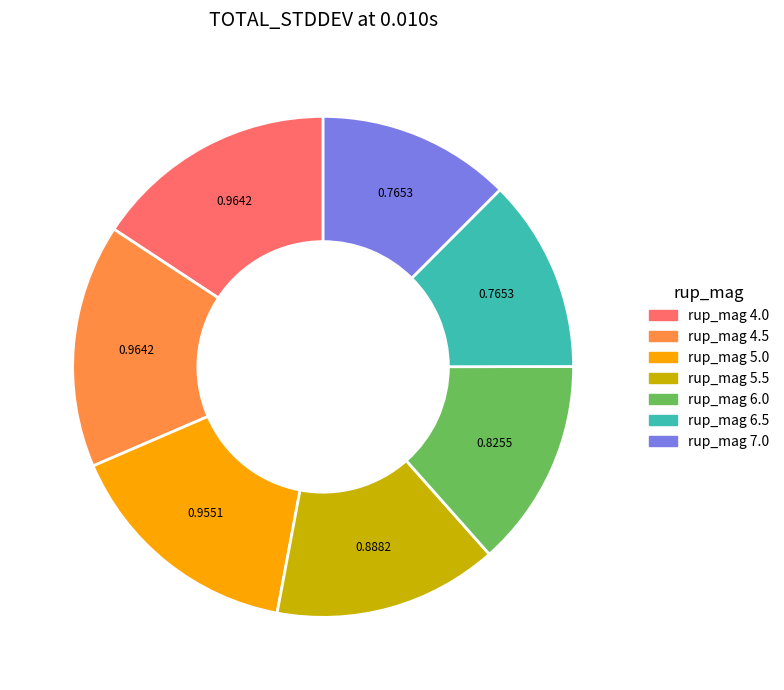

Combined, do rup_mag 6.5 and rup_mag 4.0 account for over 50%?

No